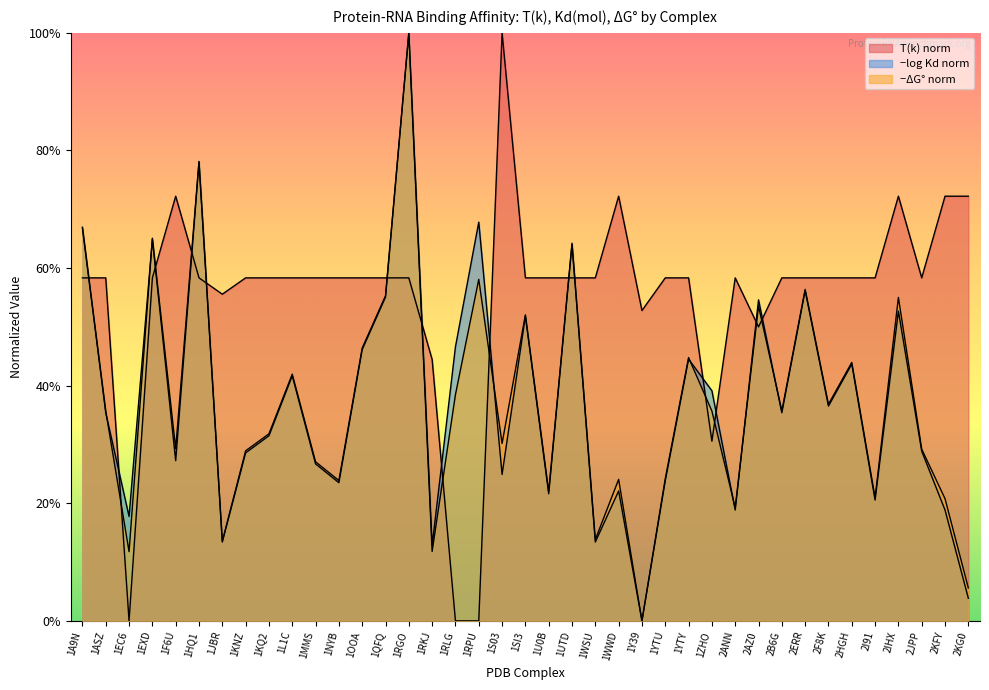

Reading left to right, list all the values displayed in this chart.

T(k): 1A9N=0.6	1ASZ=0.6	1EC6=0.0	1EXD=0.6	1F6U=0.7	1HQ1=0.6	1JBR=0.6	1KNZ=0.6	1KQ2=0.6	1L1C=0.6	1MMS=0.6	1NYB=0.6	1OOA=0.6	1QFQ=0.6	1RGO=0.6	1RKJ=0.4	1RLG=0.0	1RPU=0.0	1S03=1.0	1SI3=0.6	1U0B=0.6	1UTD=0.6	1WSU=0.6	1WWD=0.7	1Y39=0.5	1YTU=0.6	1YTY=0.6	1ZHO=0.3	2ANN=0.6	2AZ0=0.5	2B6G=0.6	2ERR=0.6	2F8K=0.6	2HGH=0.6	2I91=0.6	2IHX=0.7	2JPP=0.6	2KFY=0.7	2KG0=0.7
deltaG: 1A9N=0.7	1ASZ=0.4	1EC6=0.1	1EXD=0.7	1F6U=0.3	1HQ1=0.8	1JBR=0.1	1KNZ=0.3	1KQ2=0.3	1L1C=0.4	1MMS=0.3	1NYB=0.2	1OOA=0.5	1QFQ=0.6	1RGO=1.0	1RKJ=0.1	1RLG=0.4	1RPU=0.6	1S03=0.3	1SI3=0.5	1U0B=0.2	1UTD=0.6	1WSU=0.1	1WWD=0.2	1Y39=0.0	1YTU=0.2	1YTY=0.4	1ZHO=0.4	2ANN=0.2	2AZ0=0.5	2B6G=0.4	2ERR=0.6	2F8K=0.4	2HGH=0.4	2I91=0.2	2IHX=0.6	2JPP=0.3	2KFY=0.2	2KG0=0.1